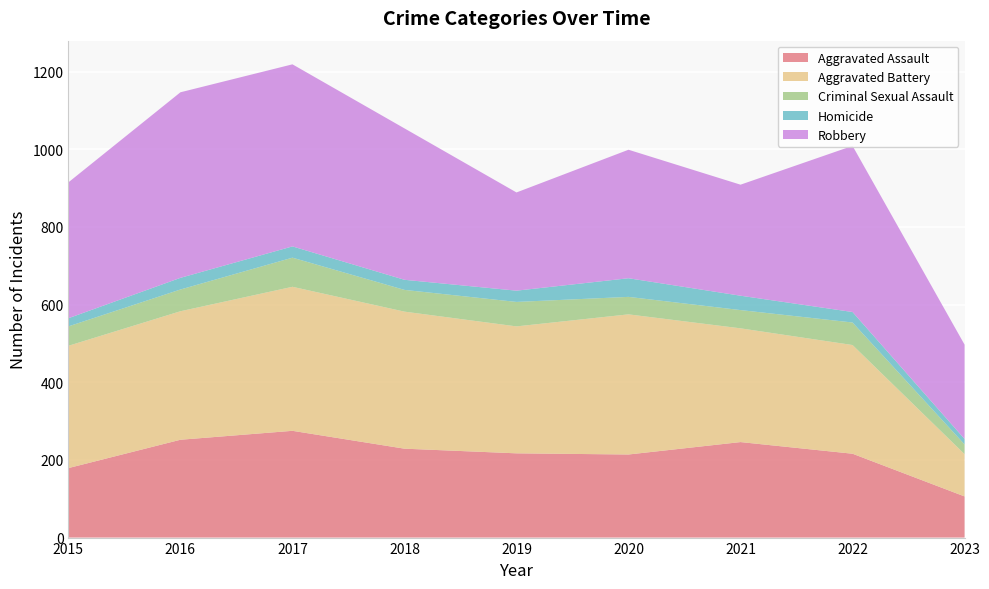

Reading left to right, extract all data points from this chart.

Aggravated Assault: 2015=179	2016=252	2017=275	2018=229	2019=217	2020=214	2021=246	2022=216	2023=106
Aggravated Battery: 2015=315	2016=331	2017=371	2018=353	2019=327	2020=361	2021=293	2022=280	2023=109
Criminal Sexual Assault: 2015=50	2016=56	2017=75	2018=56	2019=63	2020=45	2021=47	2022=58	2023=25
Homicide: 2015=21	2016=30	2017=29	2018=26	2019=29	2020=48	2021=37	2022=27	2023=14
Robbery: 2015=350	2016=478	2017=469	2018=390	2019=253	2020=331	2021=286	2022=428	2023=243